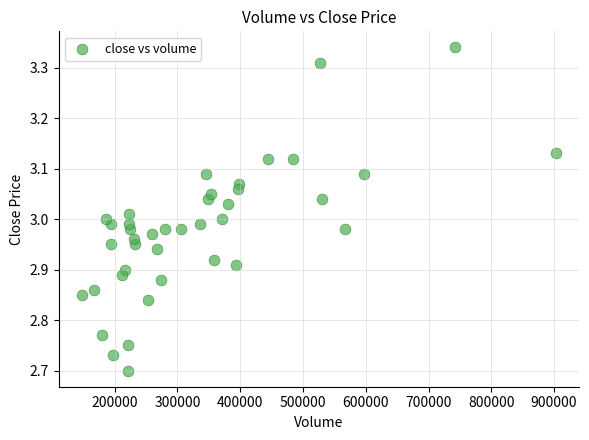

What is the range of Y values (max minus min)?

0.6